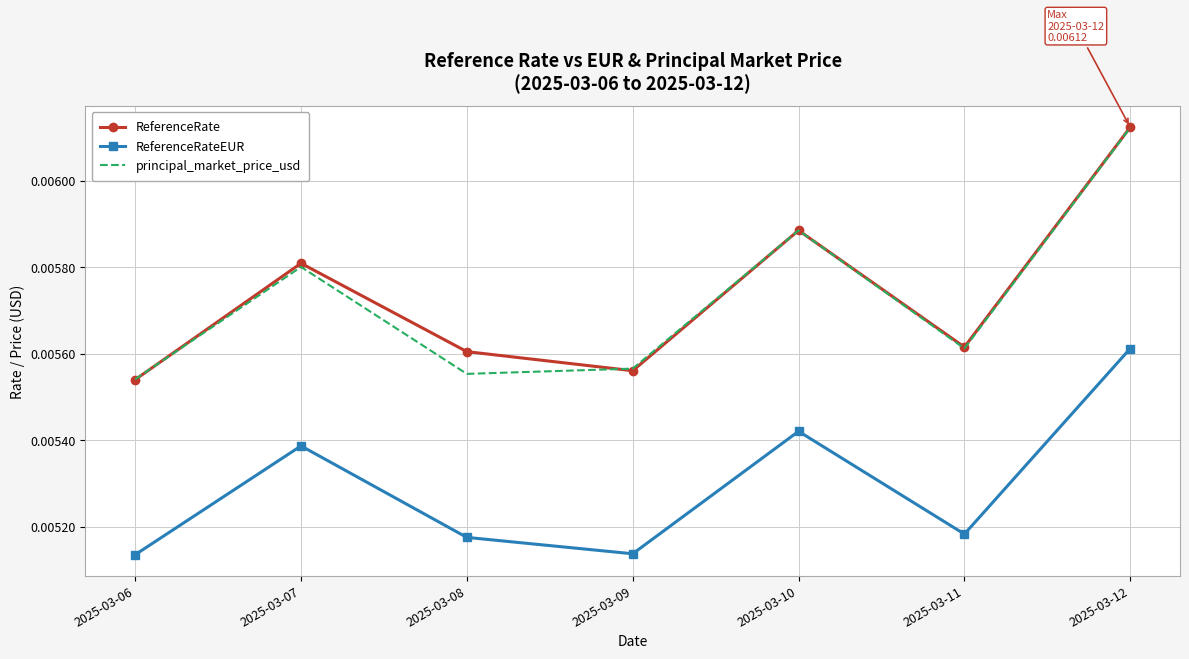

At 2025-03-08, list the series in order from largest to smallest.

ReferenceRate, principal_market_price_usd, ReferenceRateEUR